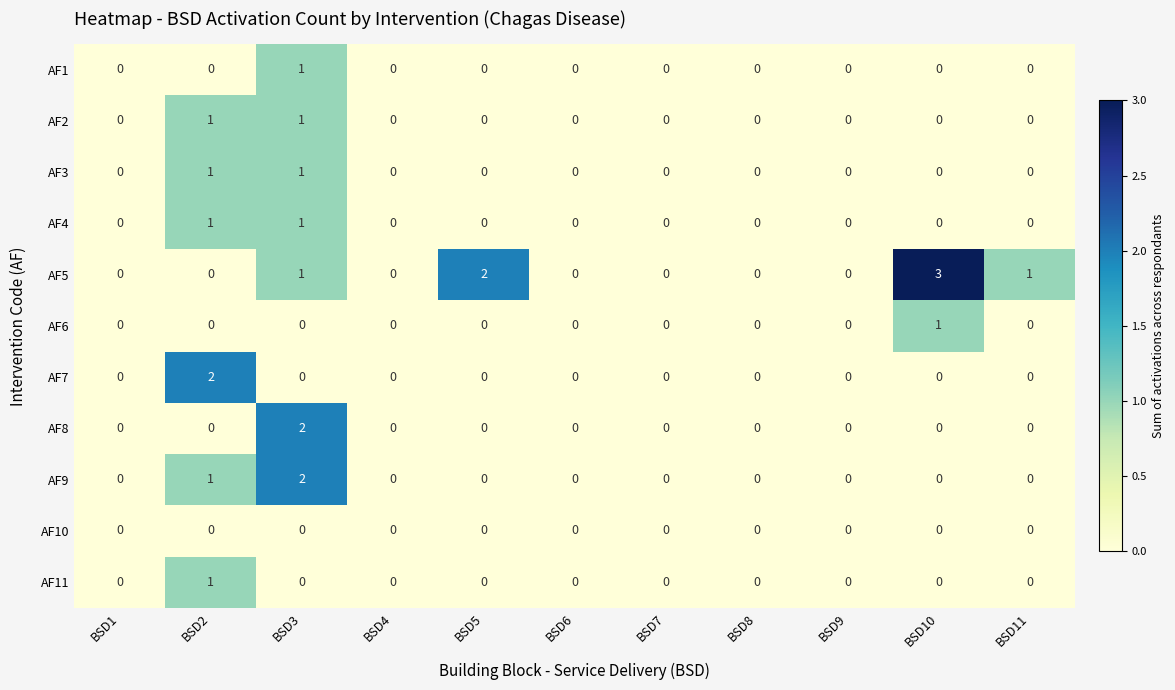

Which series has the widest spread of values?

AF5